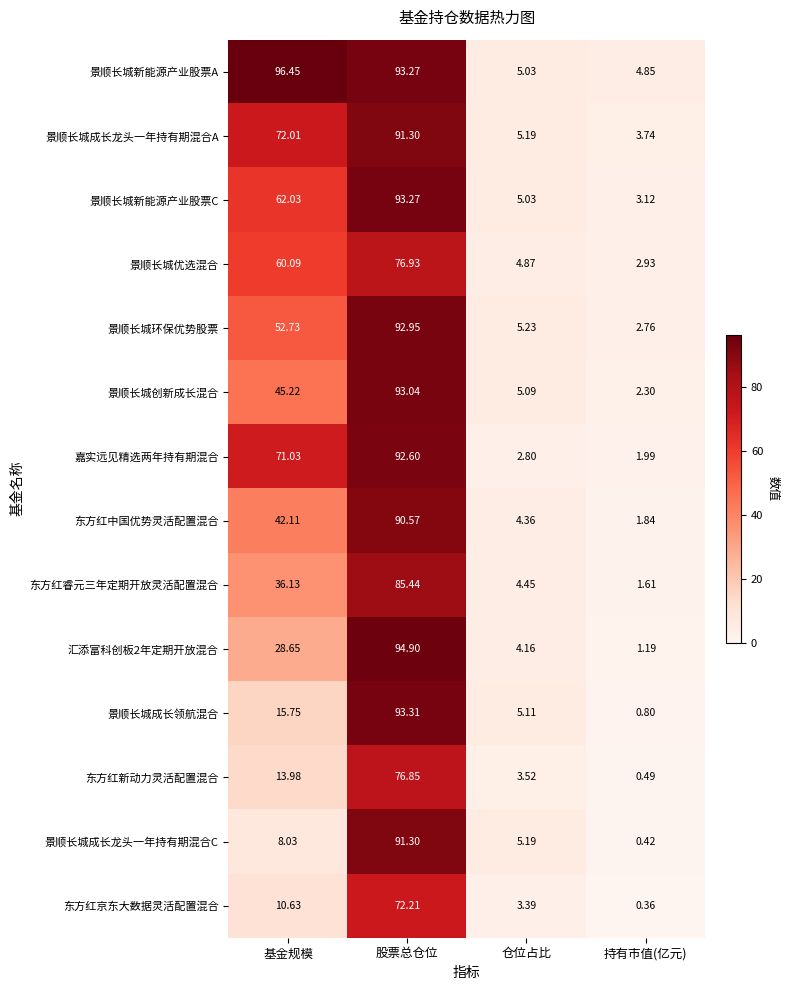

At which label does 景顺长城成长龙头一年持有期混合A reach its minimum?

持有市值(亿元)